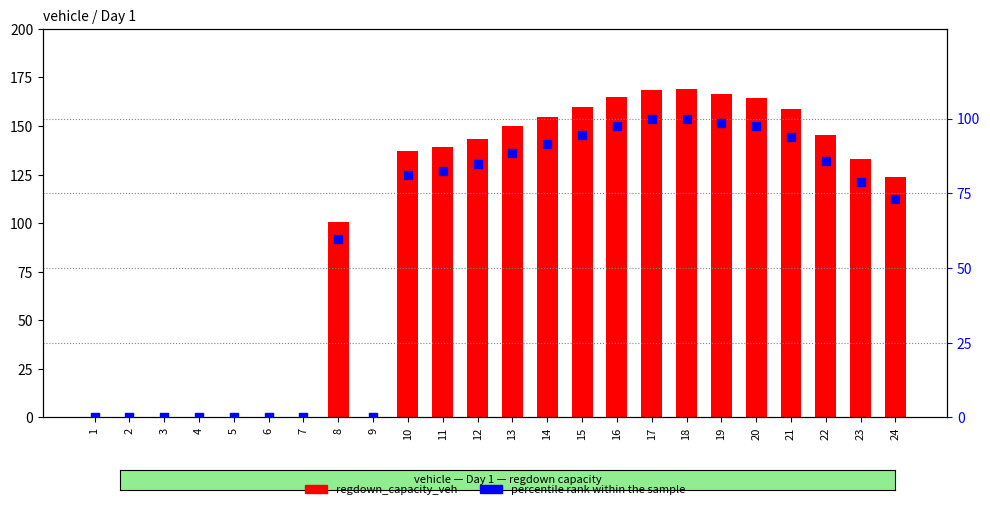

What are all the series names shown in the legend?

regdown_capacity_veh, percentile rank within the sample